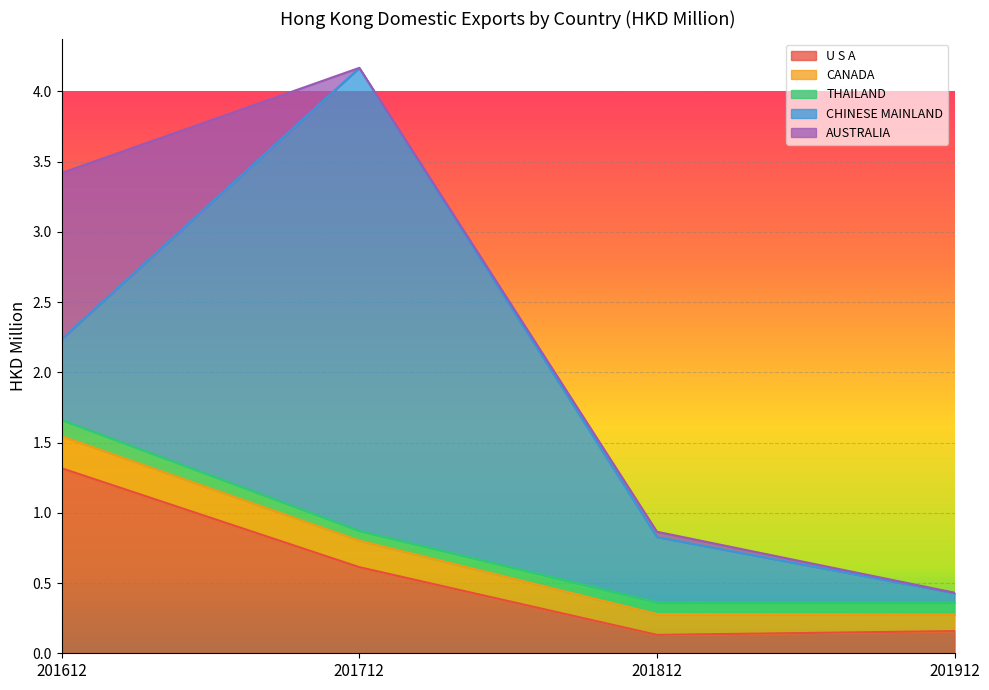

Where is CANADA nearest to the value 0?

201912